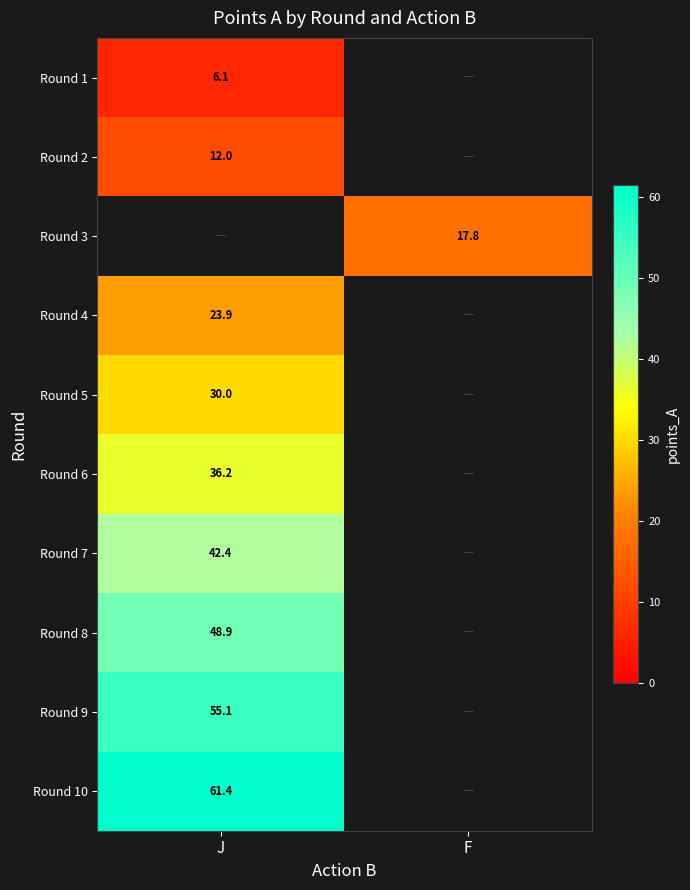

Is the value of Round 2 at J greater than the value of Round 5 at J?

No